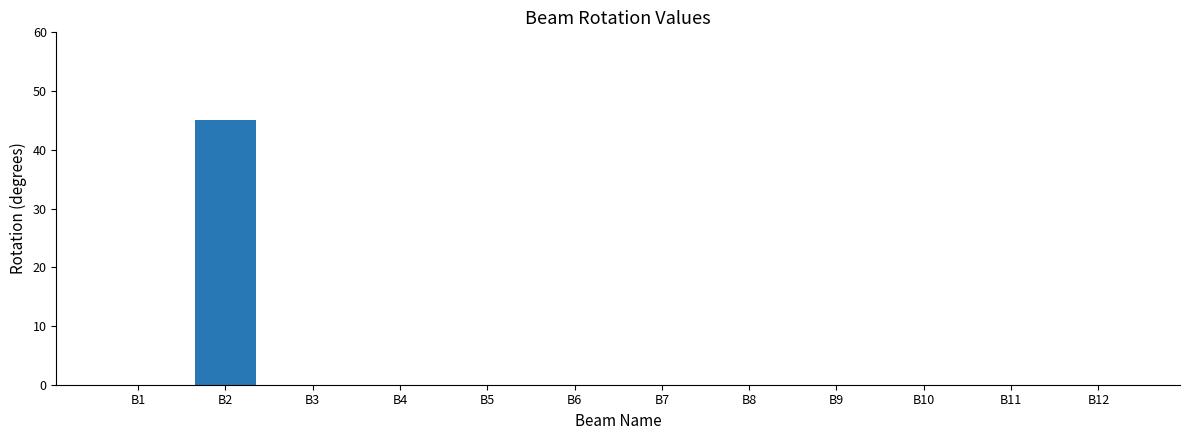

Which label corresponds to the largest value in the chart?

B2